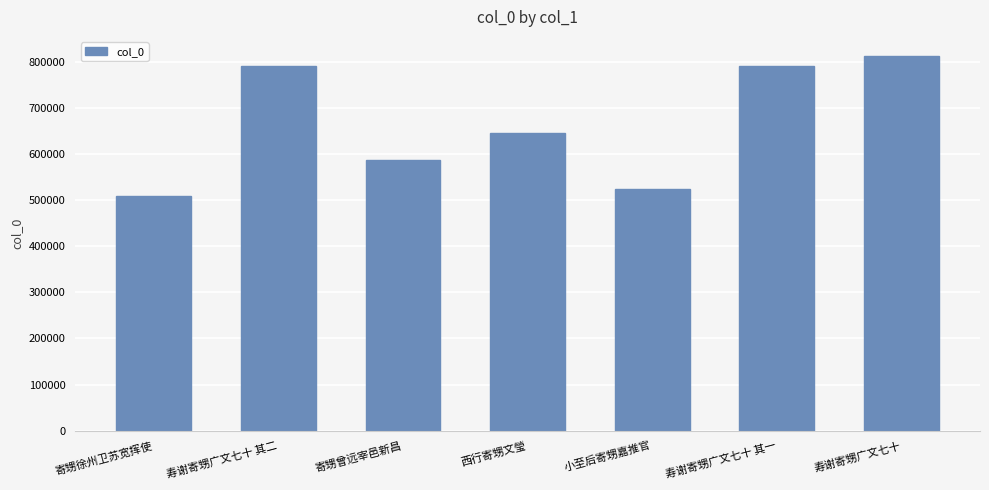

What is the average value?

666059